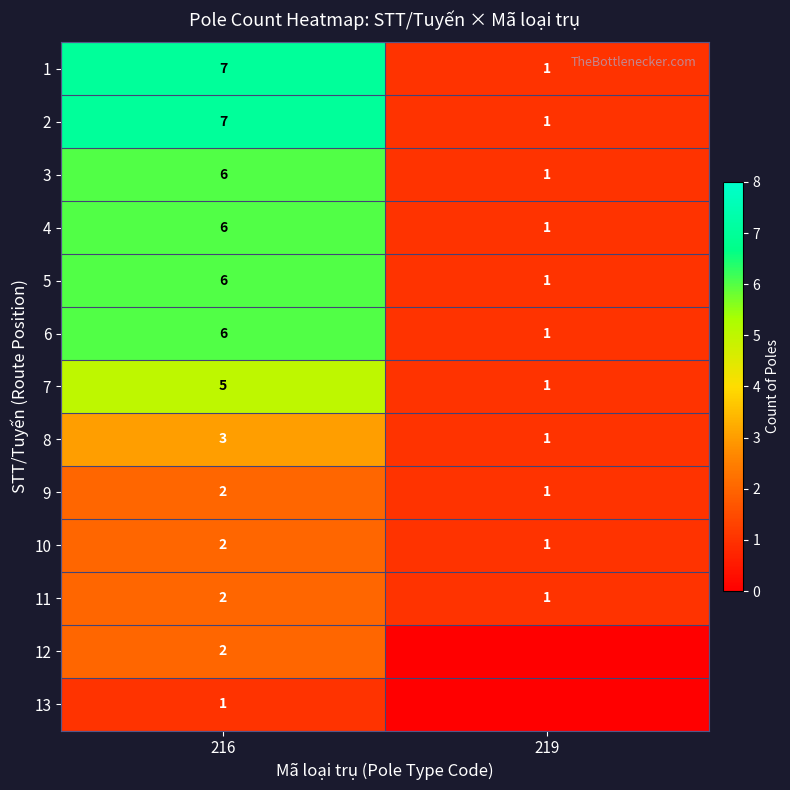

What is the lowest value of the 6 series?

1